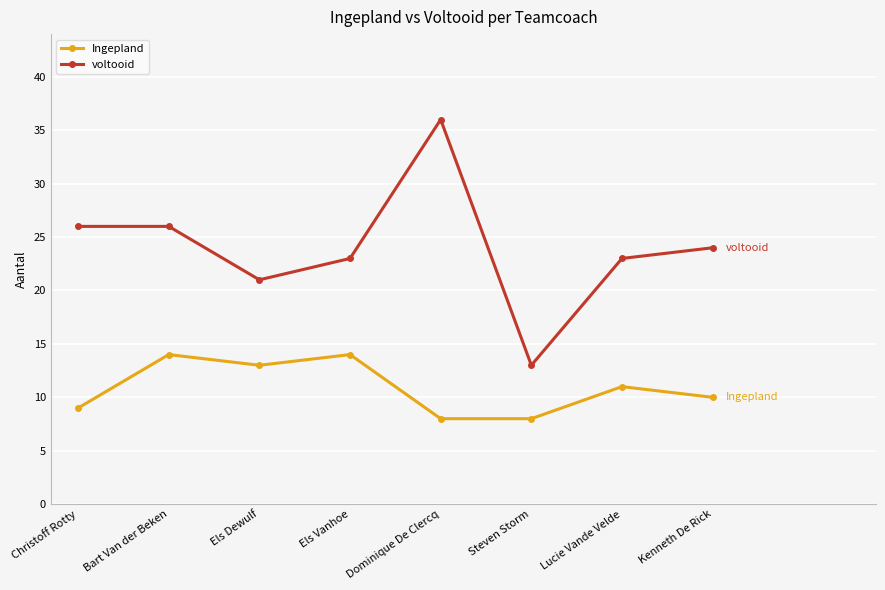

True or false: voltooid has a value of 40 at Bart Van der Beken.

False